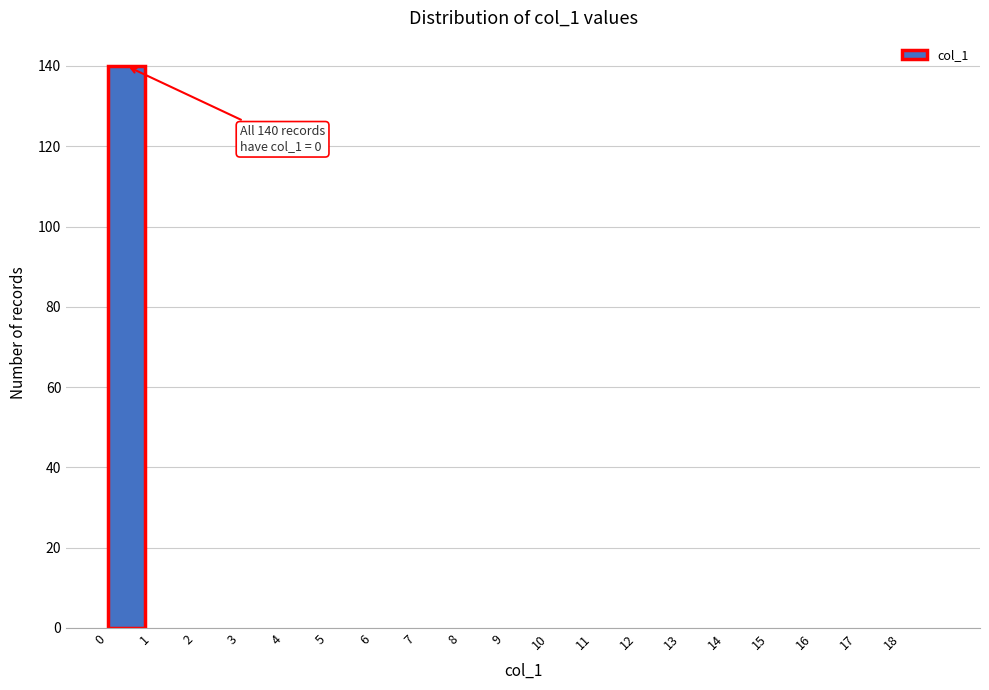

Which range on the x-axis has the tallest bar?

0 to 1